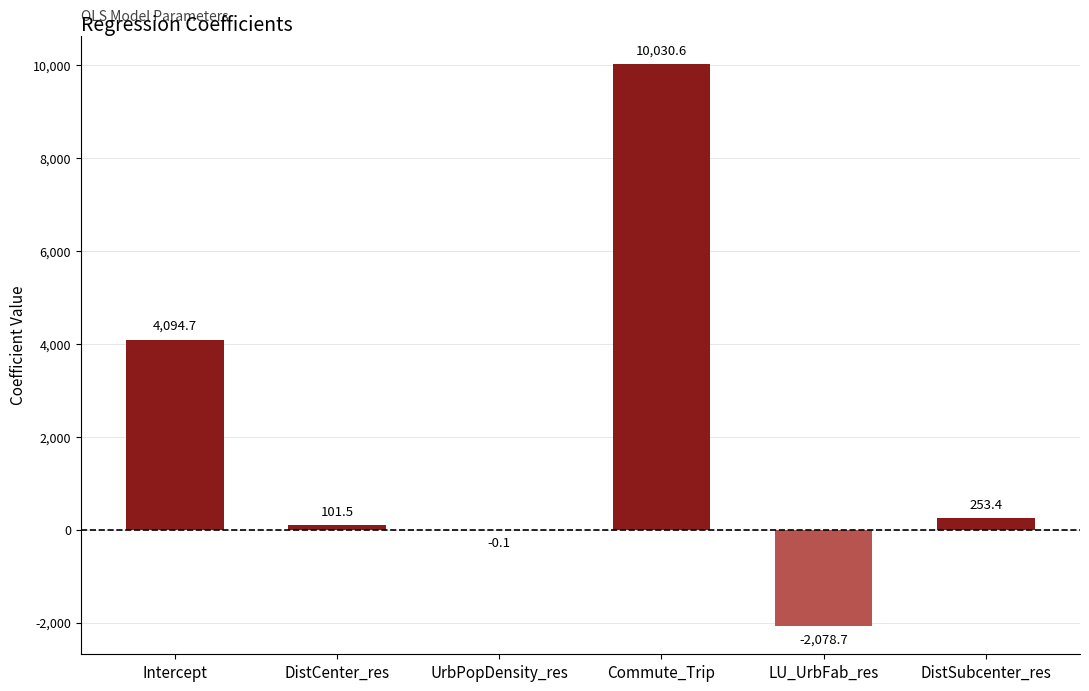

What value does the data have at DistCenter_res?

101.5